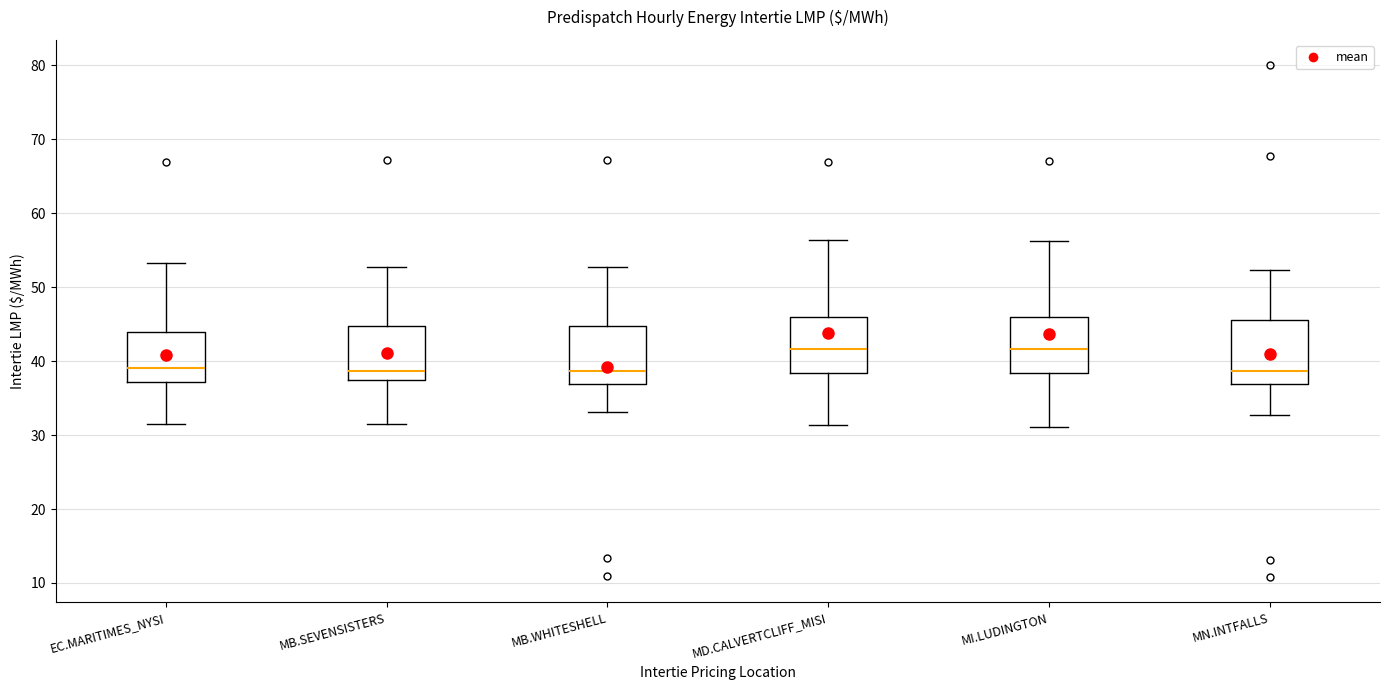

Reading left to right, read every box against the y-axis: the position of its median line, the range the box covers, and the ends of its whiskers. The values are not printed on the chart, so give them approximately, as read against the axis.

EC.MARITIMES_NYSI: median 39, box 37 to 44, whiskers 32 to 53
MB.SEVENSISTERS: median 39, box 37 to 45, whiskers 32 to 53
MB.WHITESHELL: median 39, box 37 to 45, whiskers 33 to 53
MD.CALVERTCLIFF_MISI: median 42, box 38 to 46, whiskers 31 to 56
MI.LUDINGTON: median 42, box 38 to 46, whiskers 31 to 56
MN.INTFALLS: median 39, box 37 to 46, whiskers 33 to 52